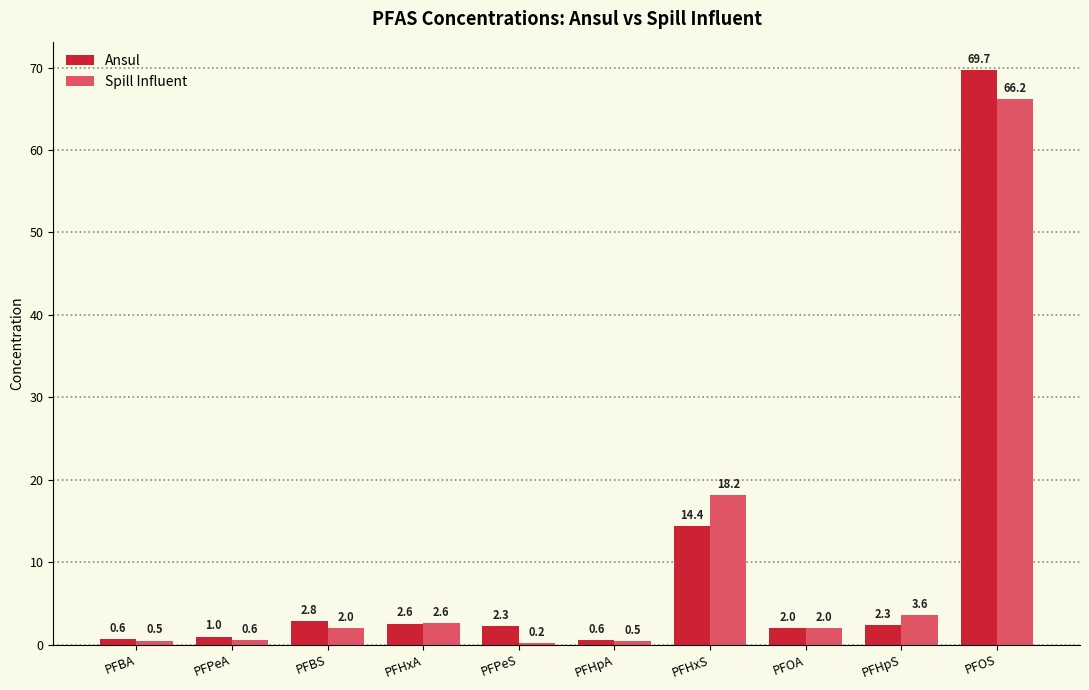

What is the sum of all Spill Influent values?

96.4